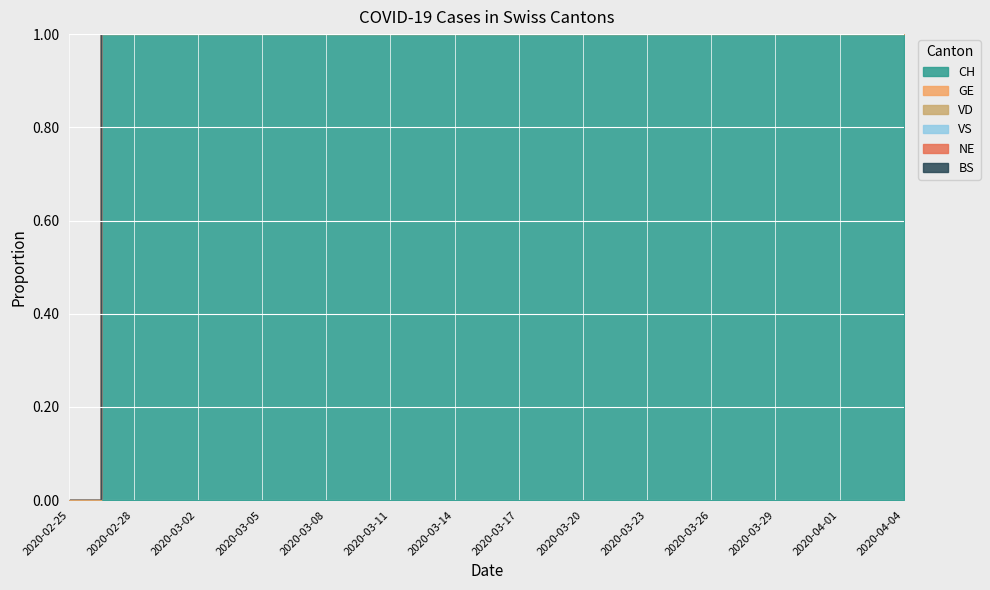

At which category is the sum across all series the highest?

2020-04-04